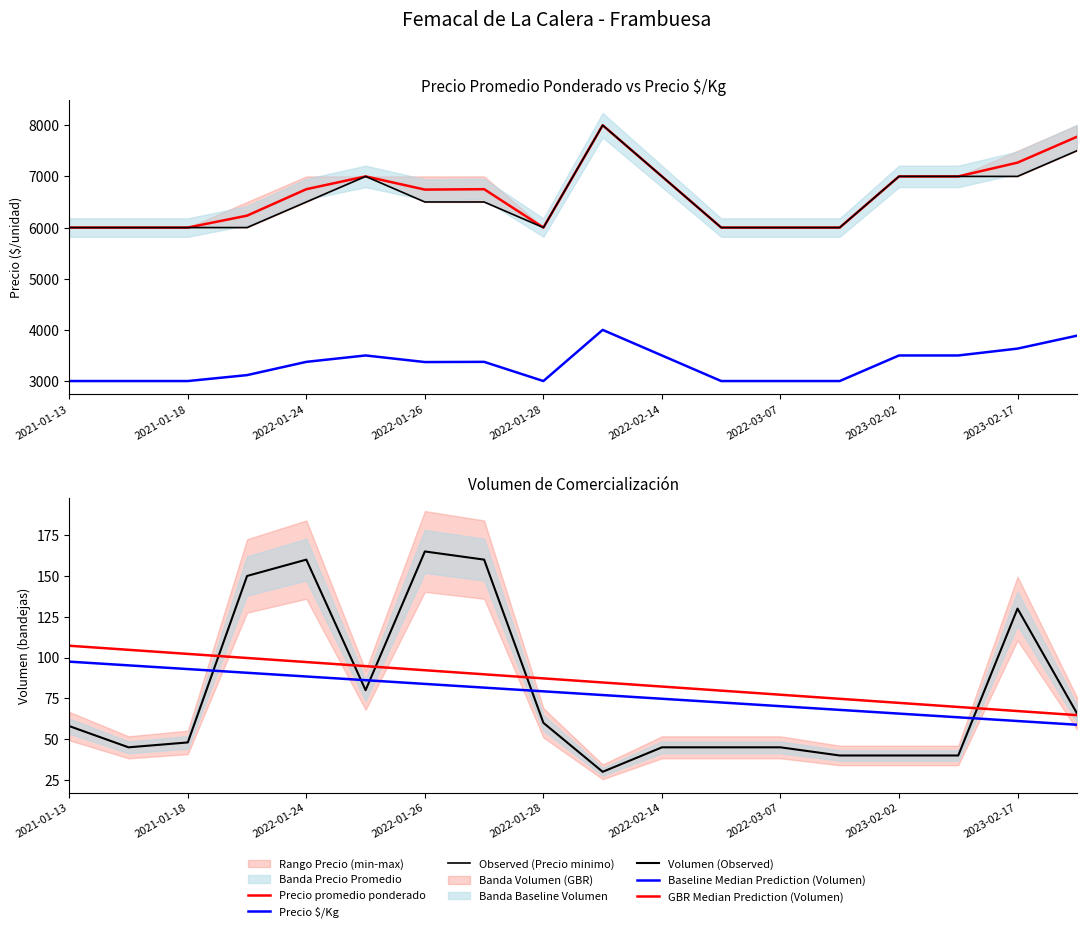

True or false: Observed (Precio minimo) and Volumen (Observed) cross at least once.

False